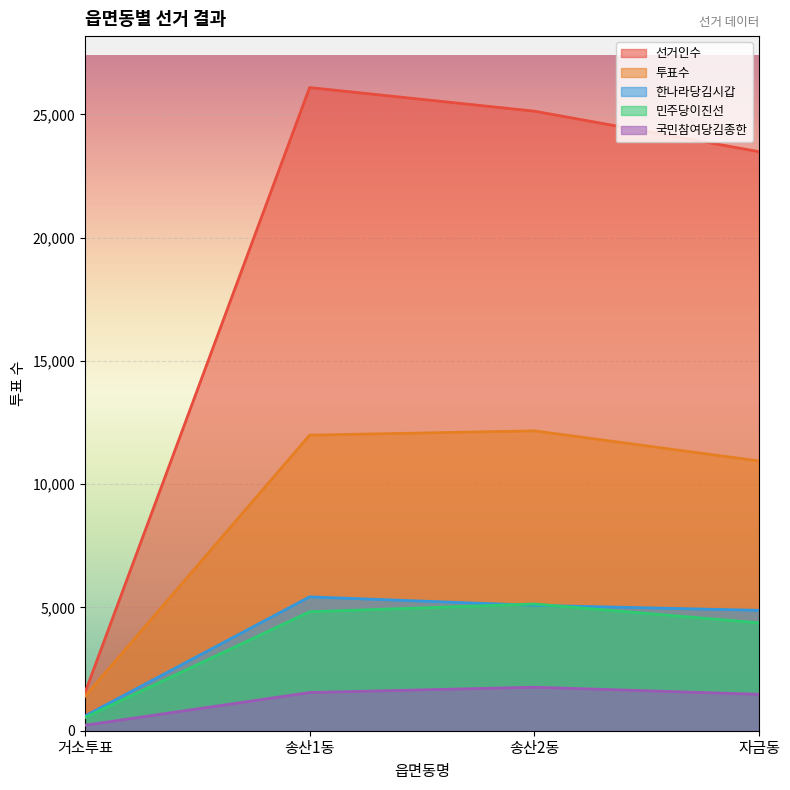

What is the total value across all series at 송산1동?

49878